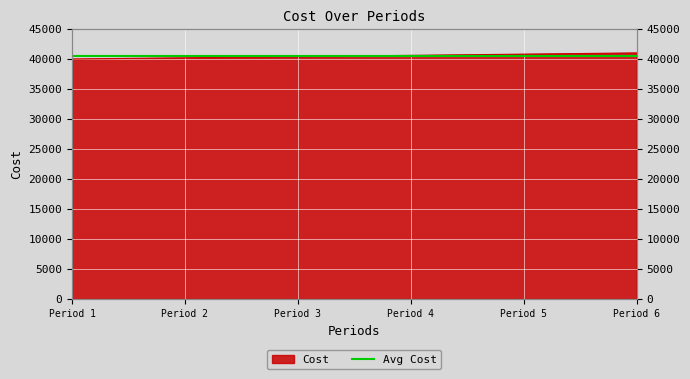

What is the value of the 2nd point from the left?

40200.0